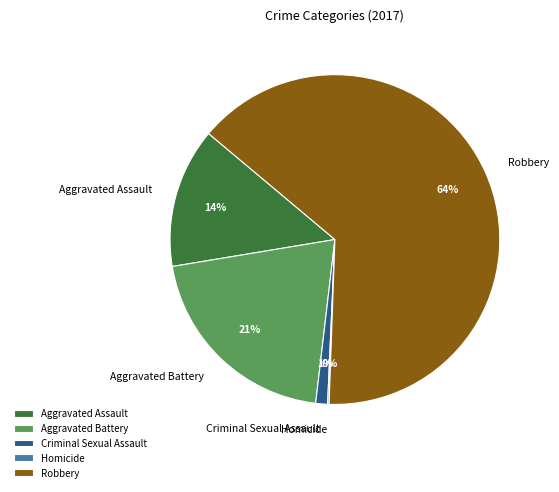

To the nearest percent, what portion does Aggravated Battery represent?

21%